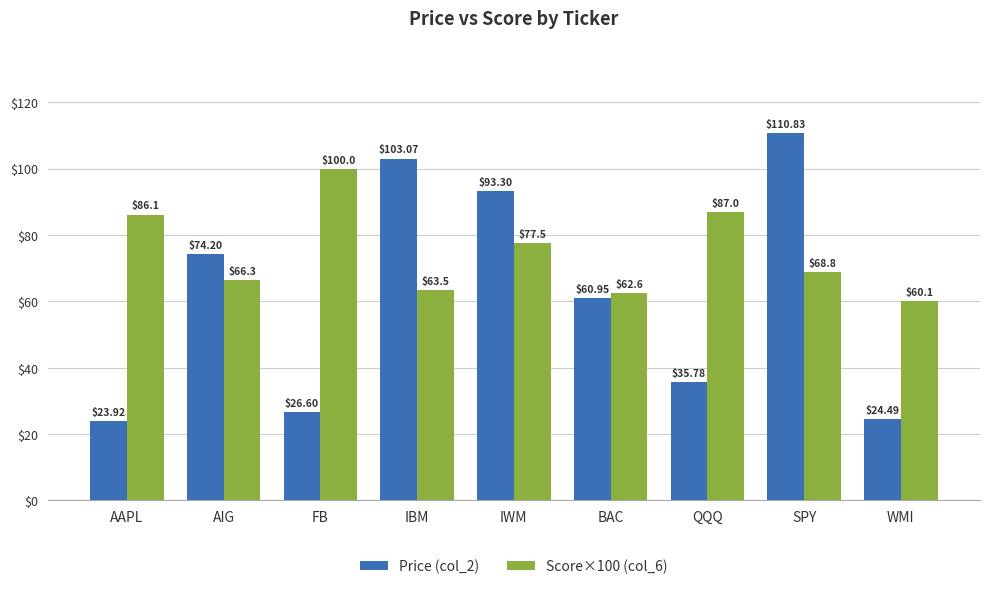

List the series in order of their peak value, highest first.

Price (col_2), Score×100 (col_6)